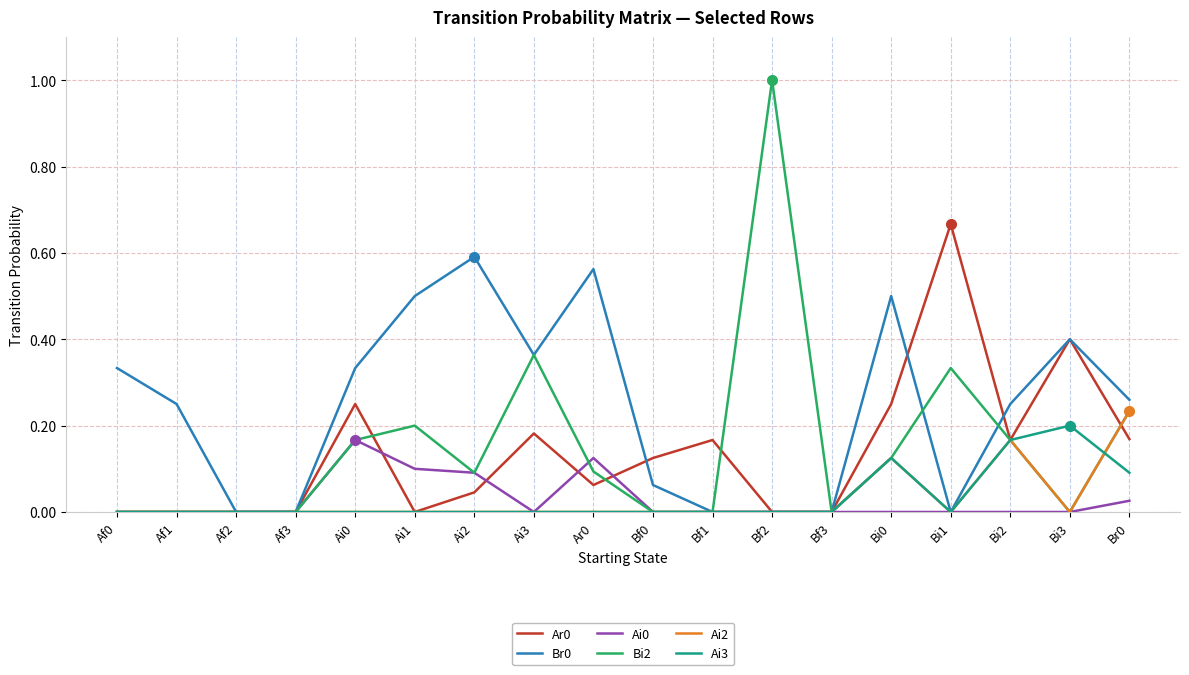

What position from the right is Af2?

16